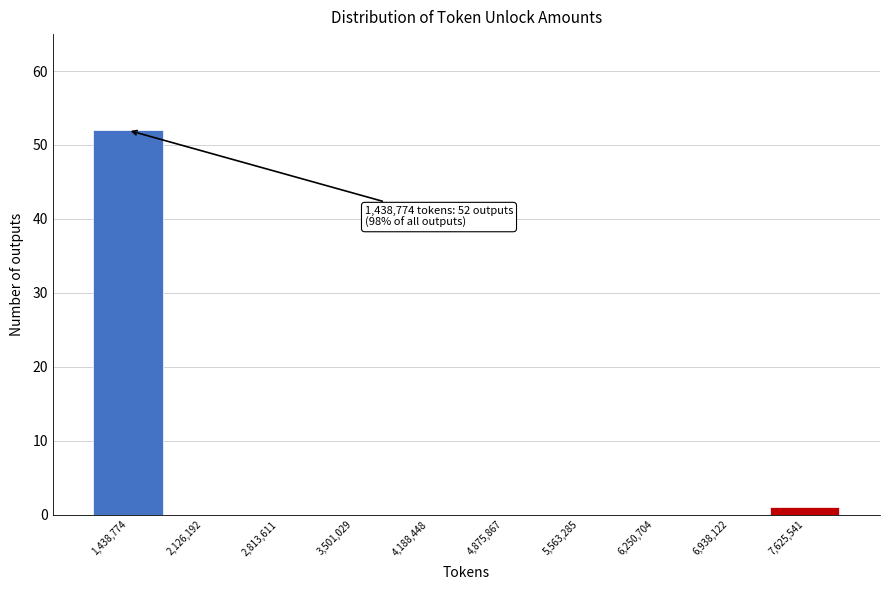

Reading left to right, extract all data points from this chart.

1,438,774=52	2,126,192=0	2,813,611=0	3,501,029=0	4,188,448=0	4,875,867=0	5,563,285=0	6,250,704=0	6,938,122=0	7,625,541=1